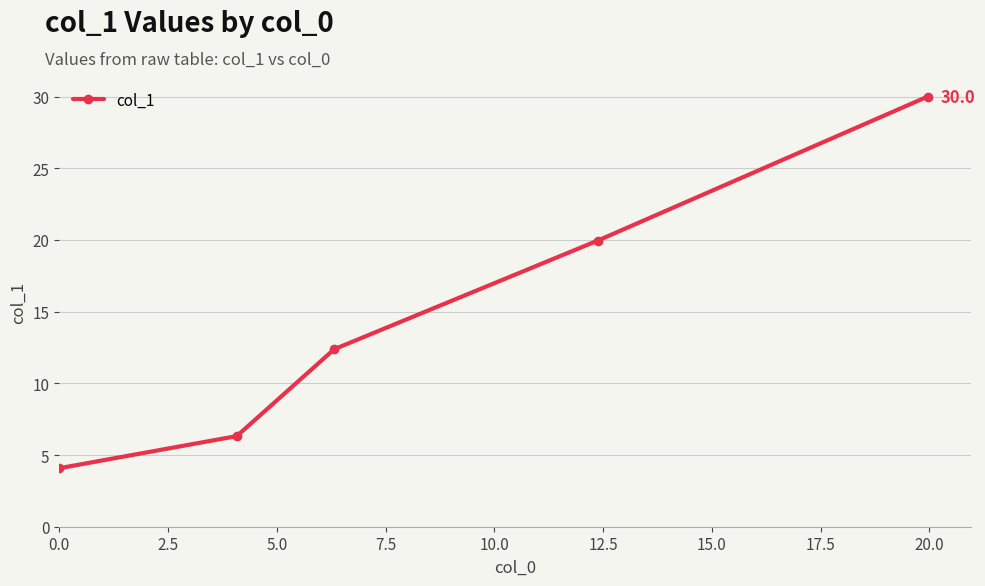

What is the value of the 3rd point from the left?

12.4